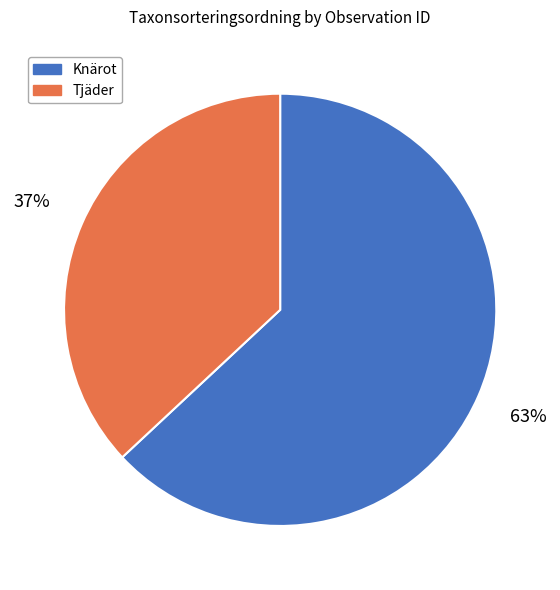

What is the ratio of the value at Knärot to the value at Tjäder?

1.7